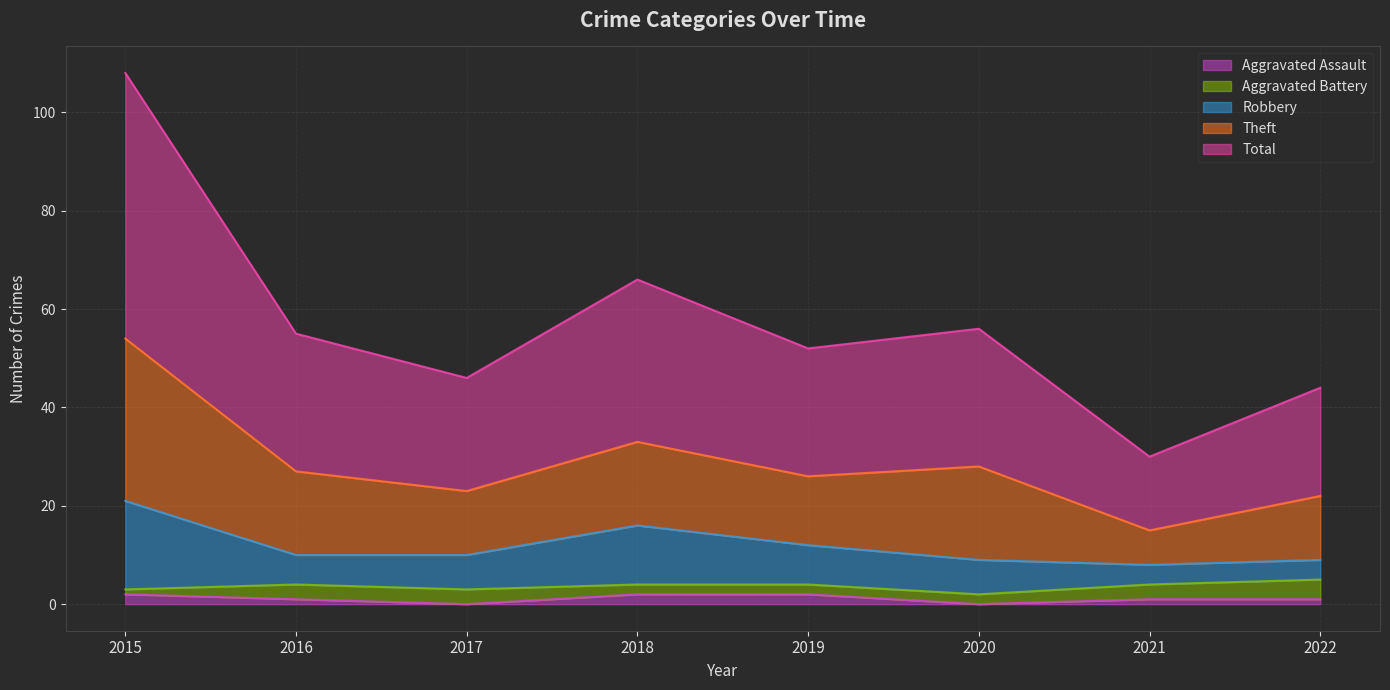

Rank the categories by Aggravated Assault value from lowest to highest.

2017, 2020, 2016, 2021, 2022, 2015, 2018, 2019